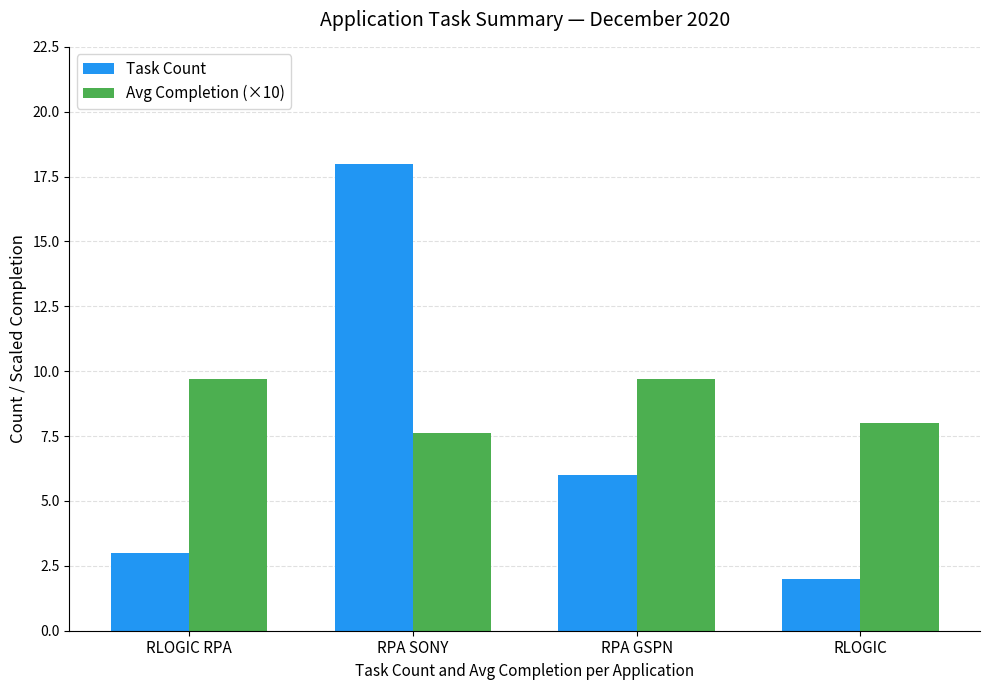

What is the total value across all series at RLOGIC?

10.0